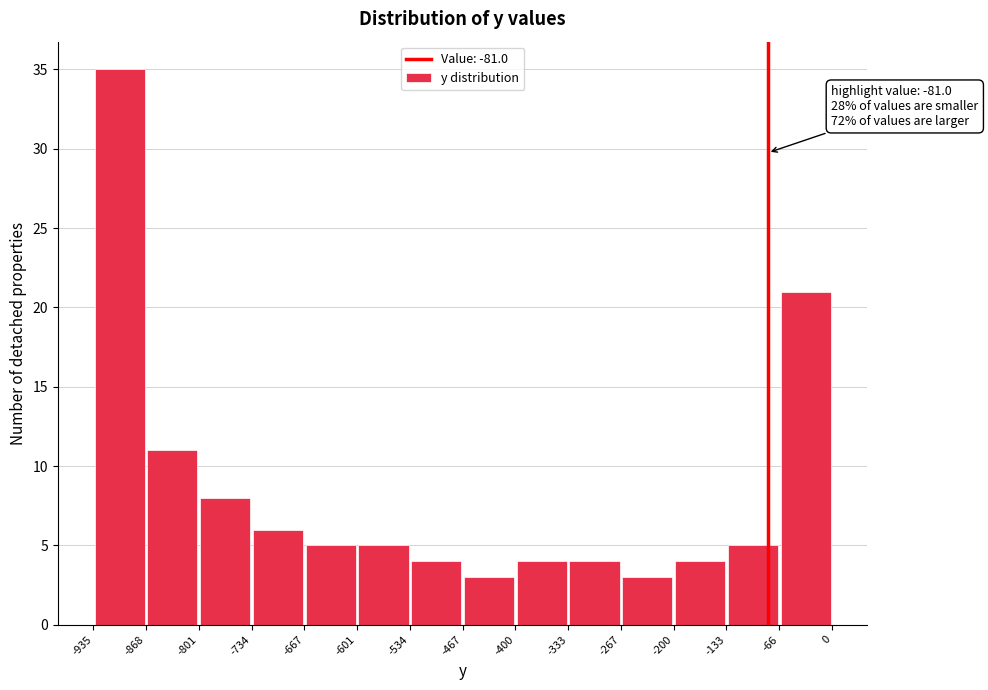

Which range on the x-axis has the tallest bar?

-935 to -868